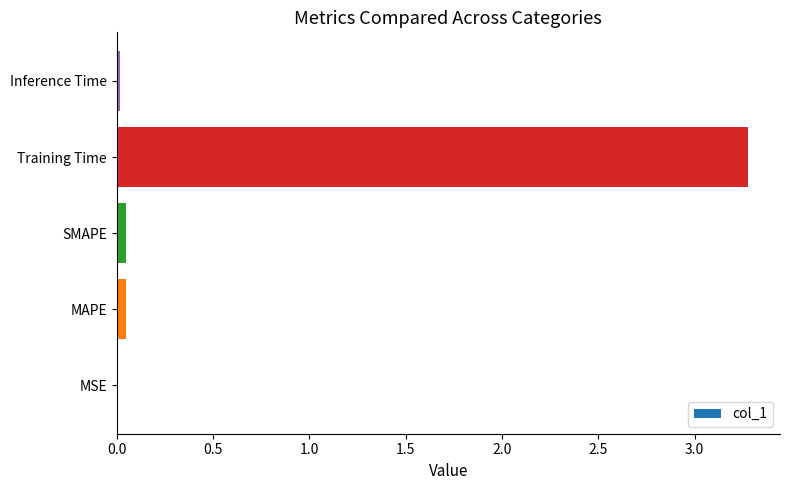

Does the chart contain stacked bars?

No